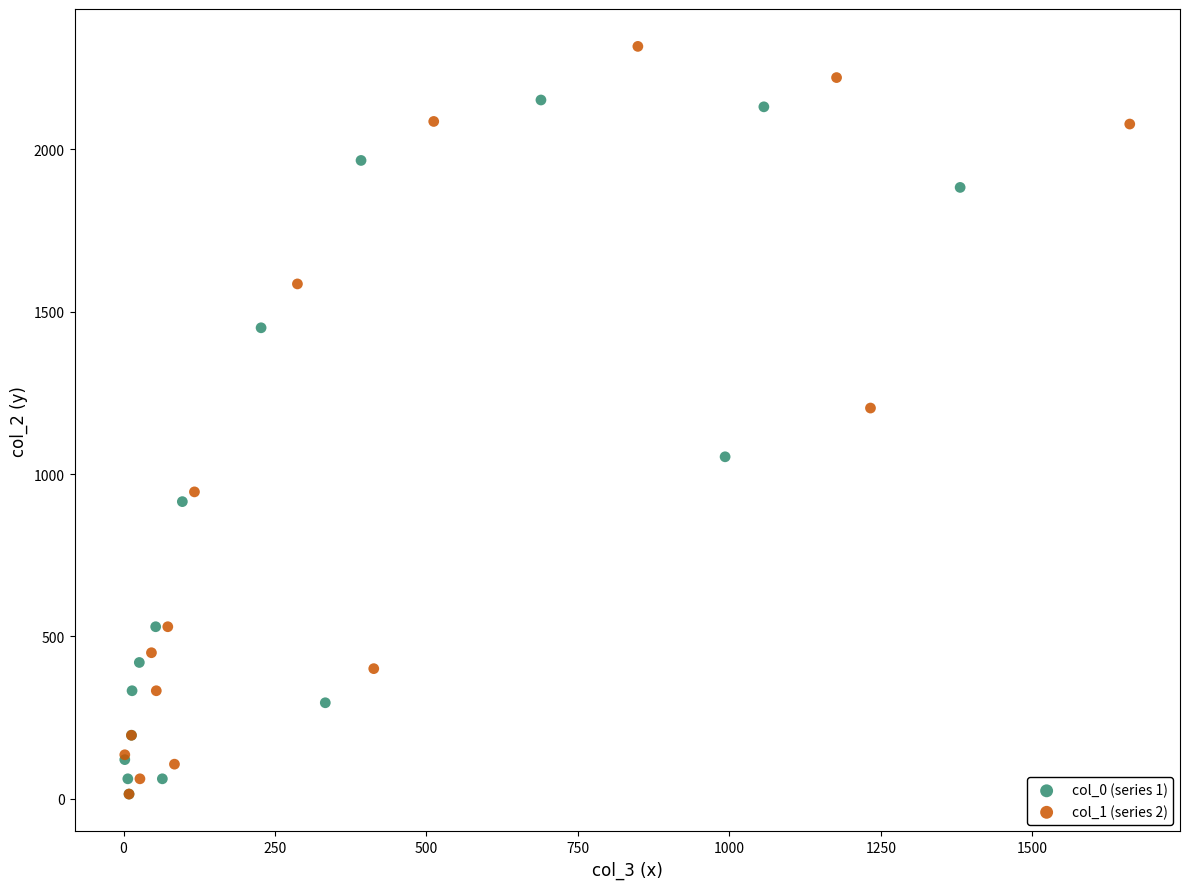

Which series contains the highest Y value?

col_1 (series 2)